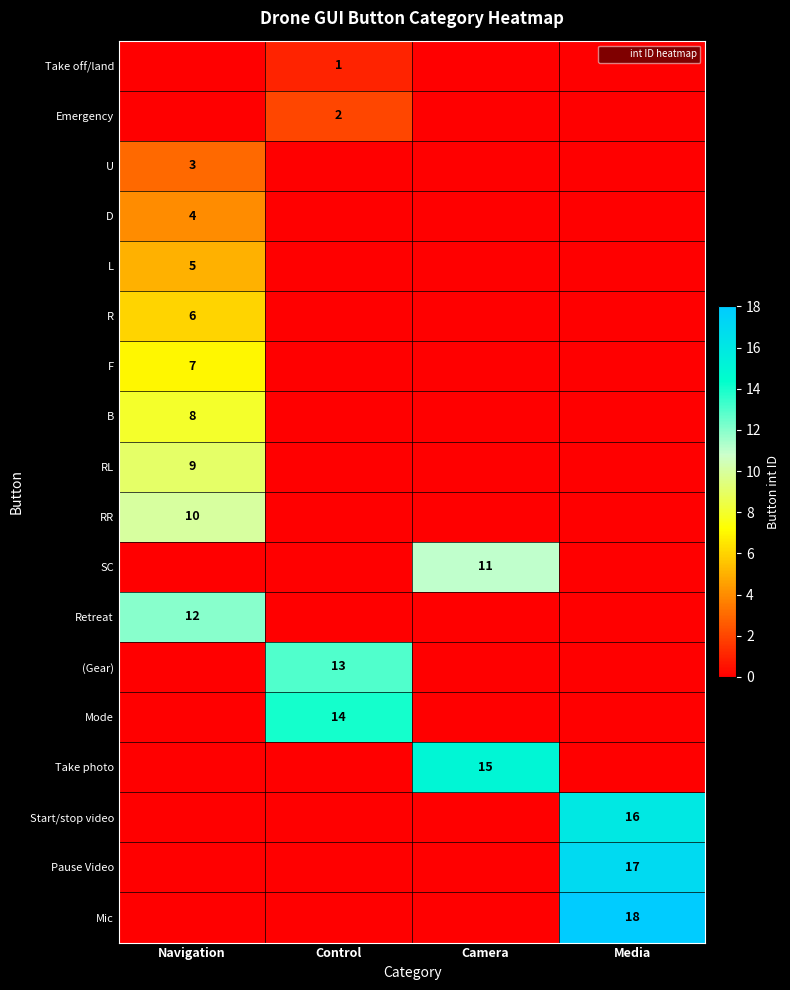

At Media, list the series in order from smallest to largest.

Take off/land, Emergency, U, D, L, R, F, B, RL, RR, SC, Retreat, (Gear), Mode, Take photo, Start/stop video, Pause Video, Mic